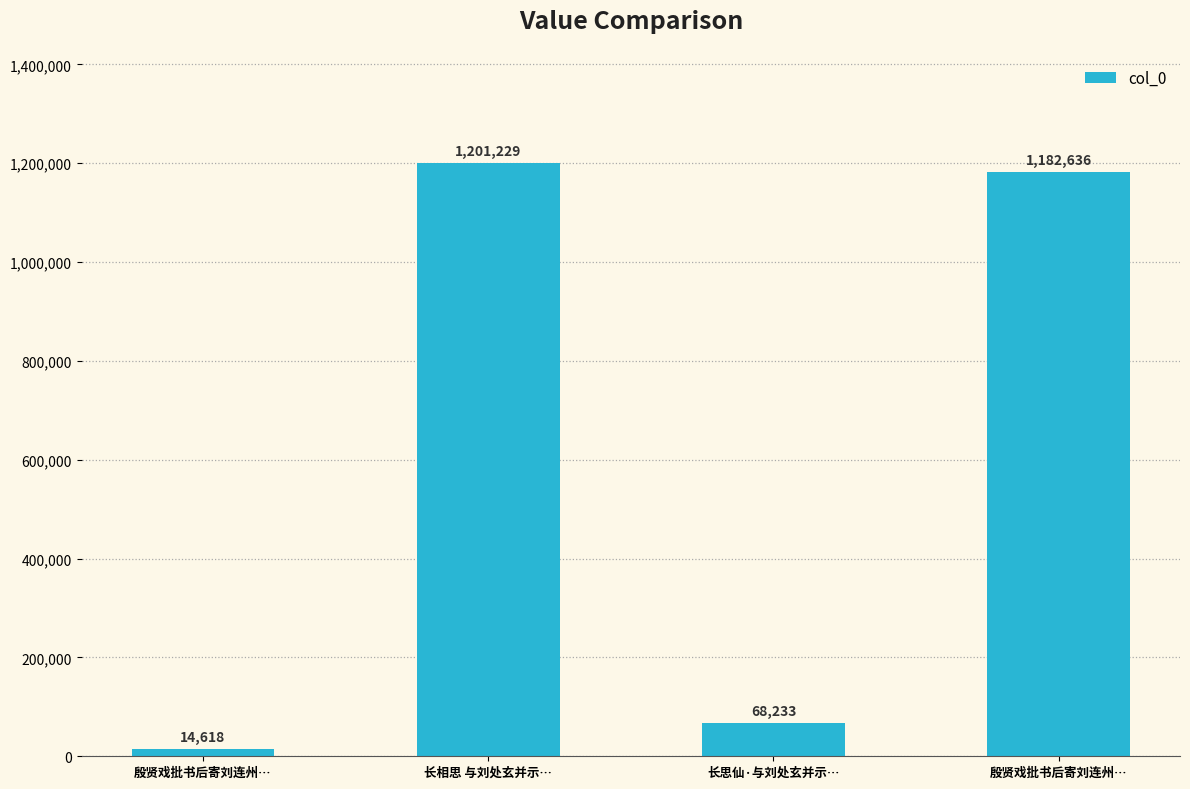

The chart shows a value of 21425 at 殷贤戏批书后寄刘连州…. True or false?

False